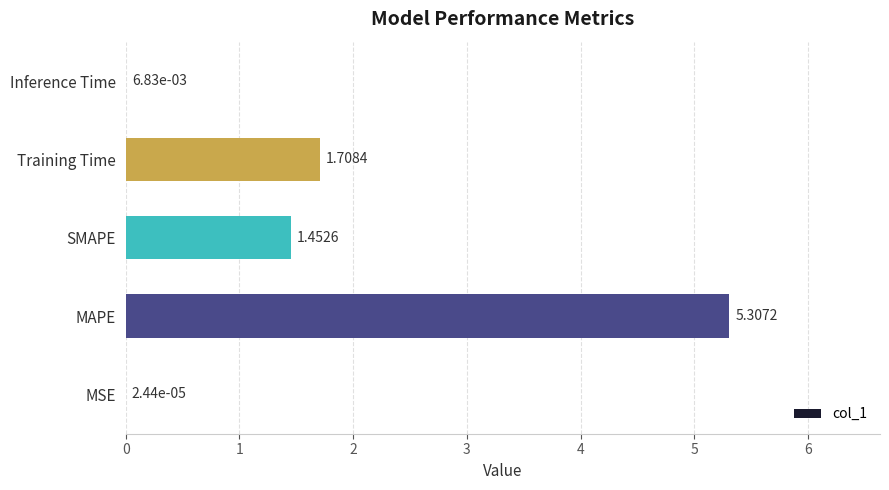

Which has a higher value, Training Time or MAPE?

MAPE